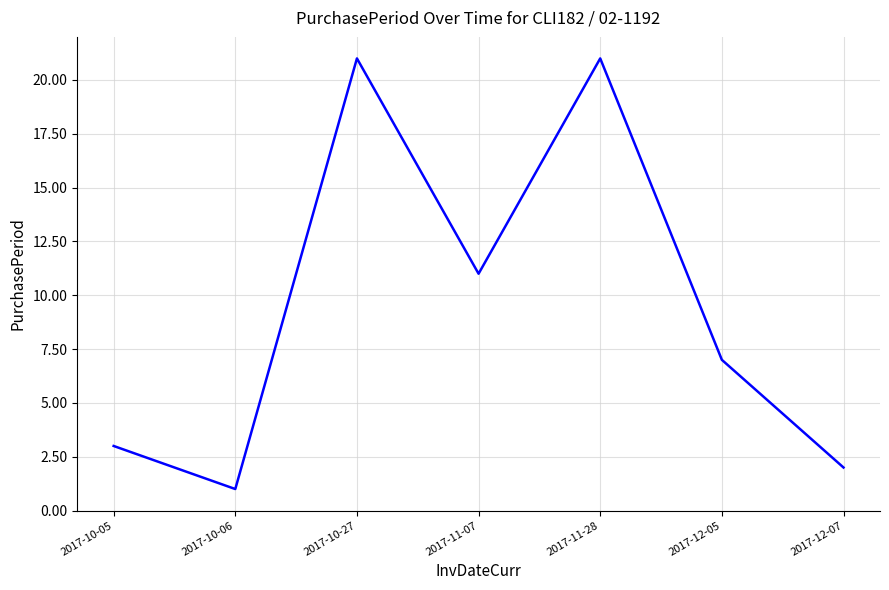

What is the average value?

9